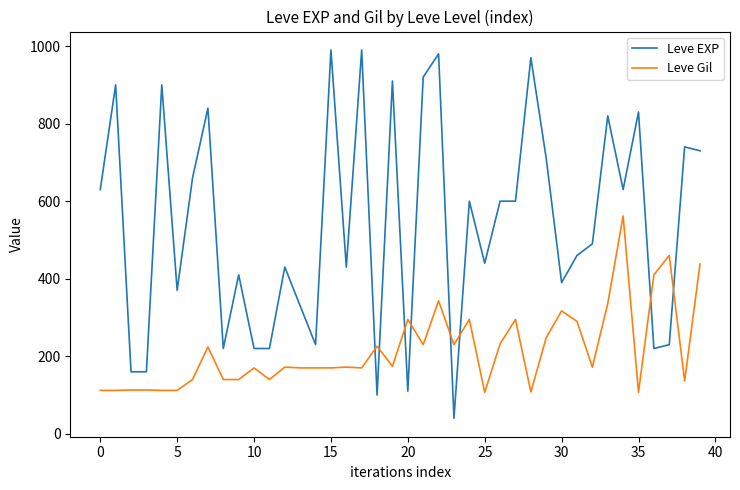

How many lines are shown in the chart?

2